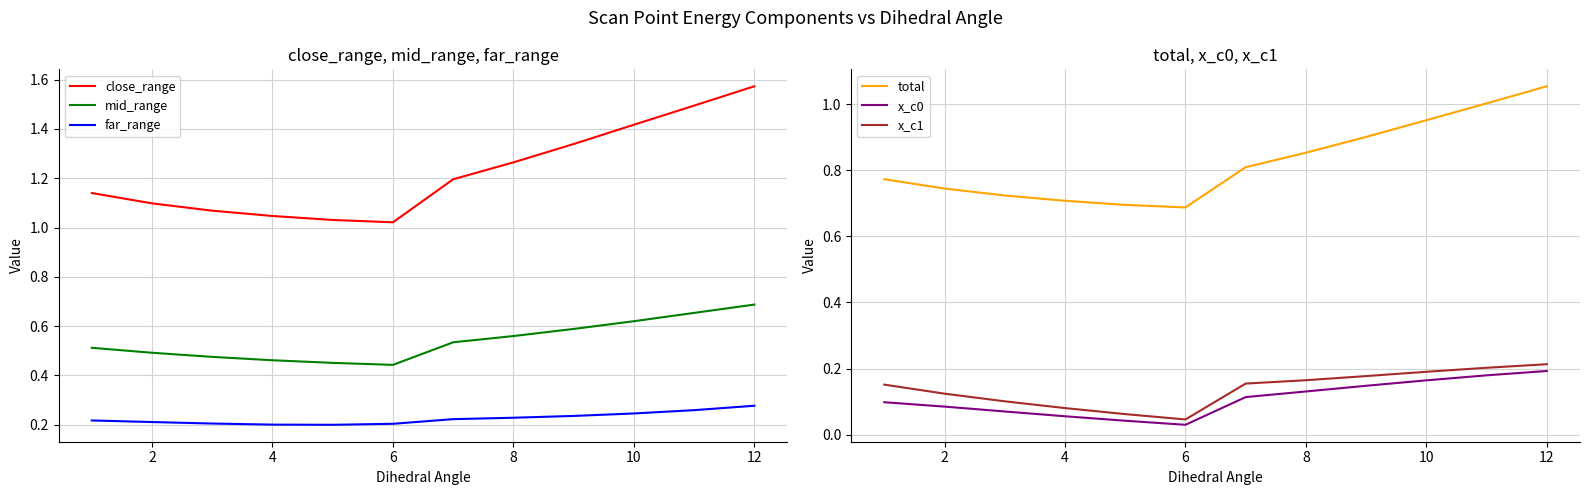

What is the difference between the highest and lowest values at 8?

1.0